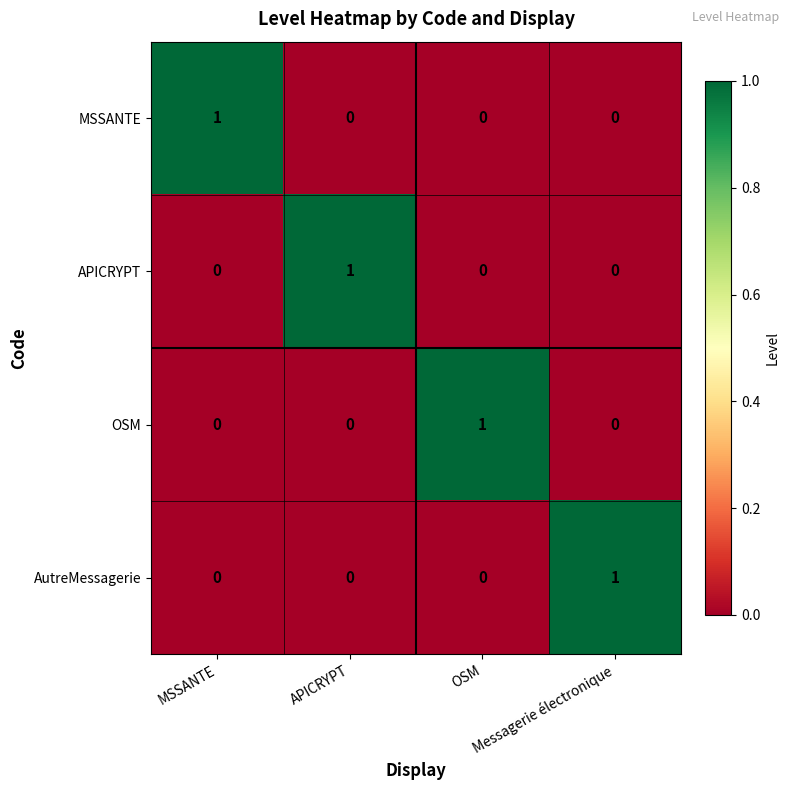

At how many categories does at least one series exceed 0?

4